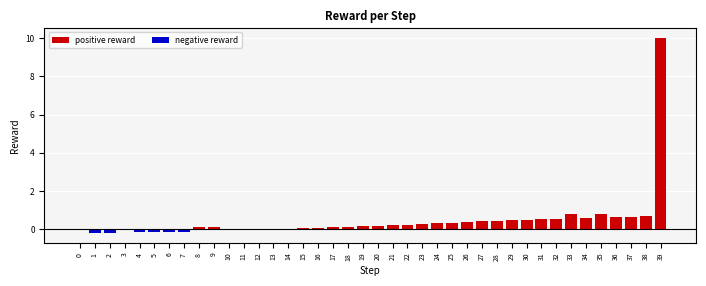

True or false: positive reward has a value of 0.4 at 27.

True